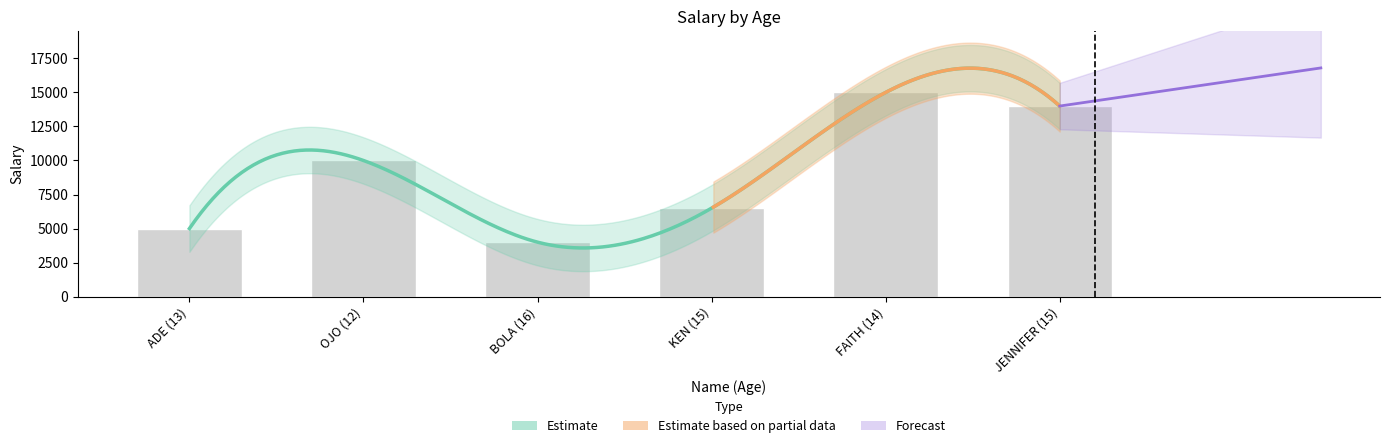

Which category has the lowest value across all series?

BOLA (16)